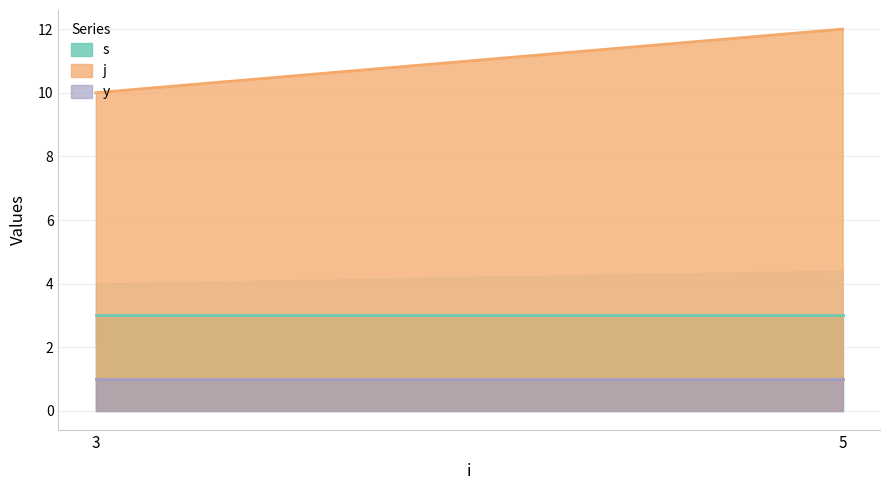

Which series has the largest total across all categories?

j